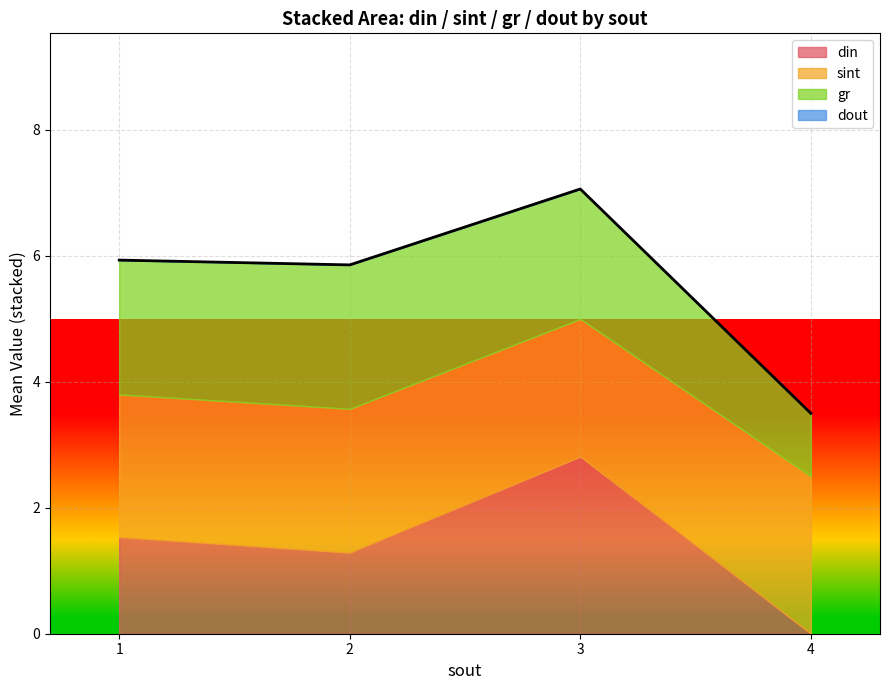

How many lines are shown in the chart?

4